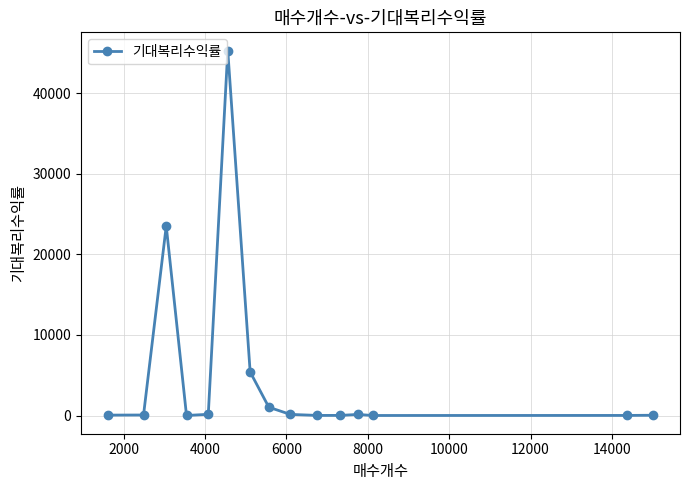

What is the greatest value displayed?

45269.2